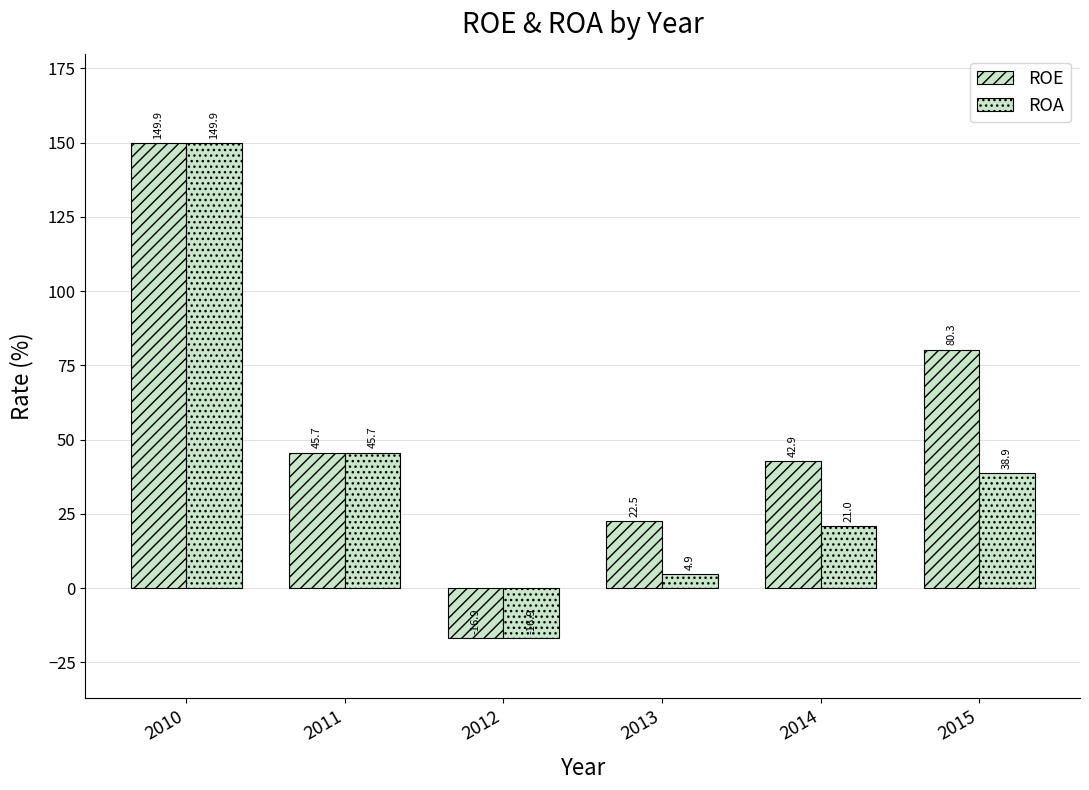

How many bars are there in each group?

2